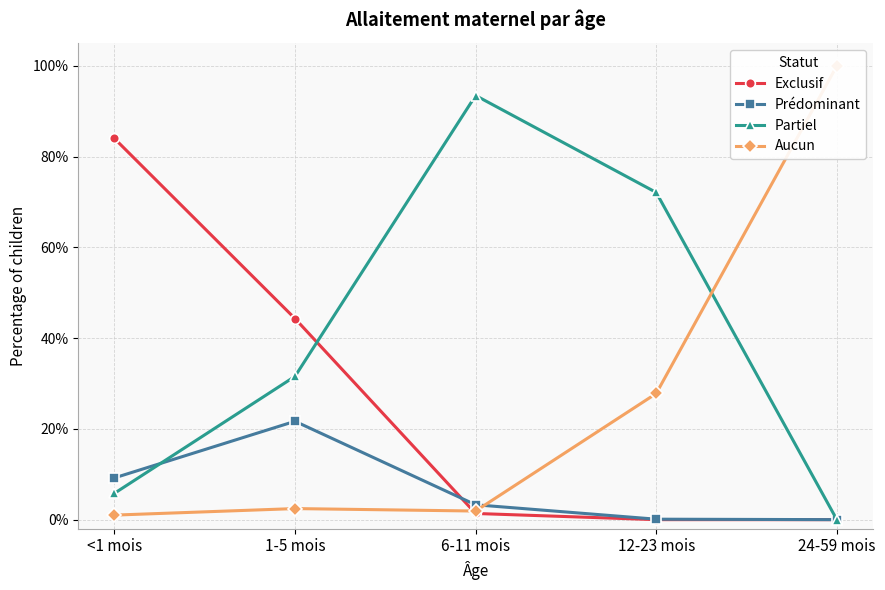

What is the average value of the Aucun series?

0.3